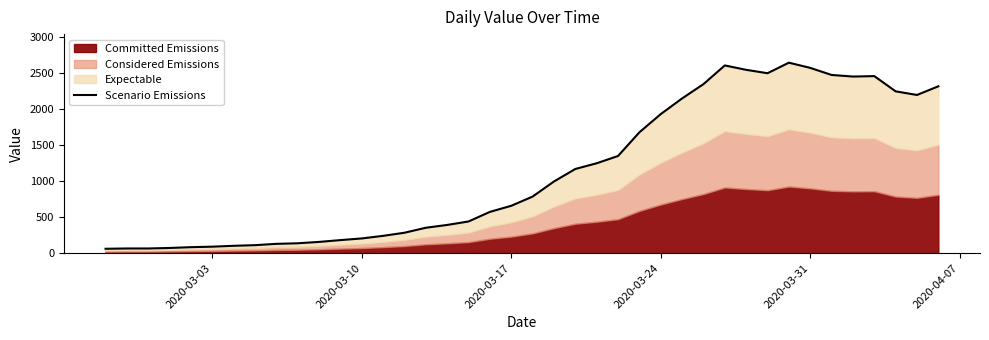

What is the sum of all values?

44951